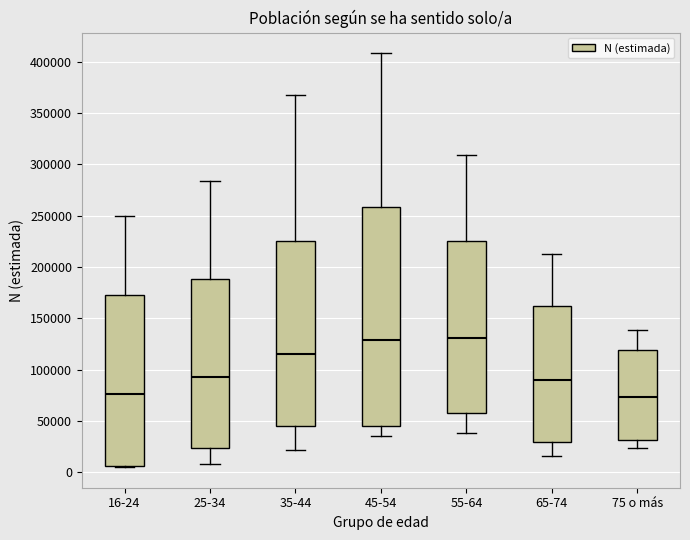

Where does the upper whisker of the box for 75 o más end on the y-axis? The values are not printed on the chart, so give them approximately, as read against the axis.

140000